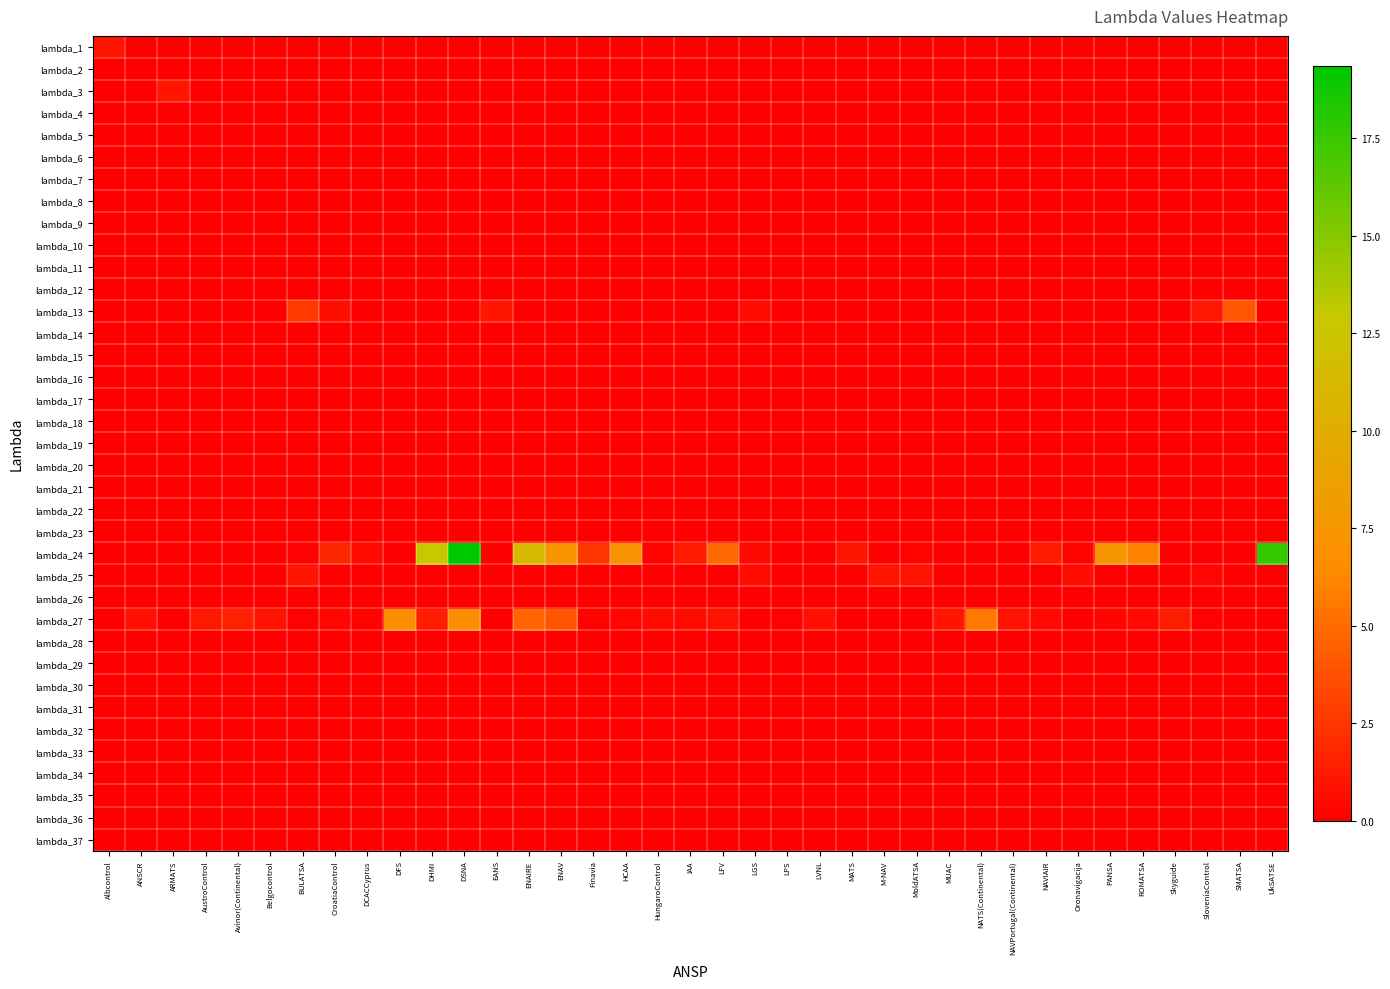

Which series has the largest range (max minus min)?

lambda_24